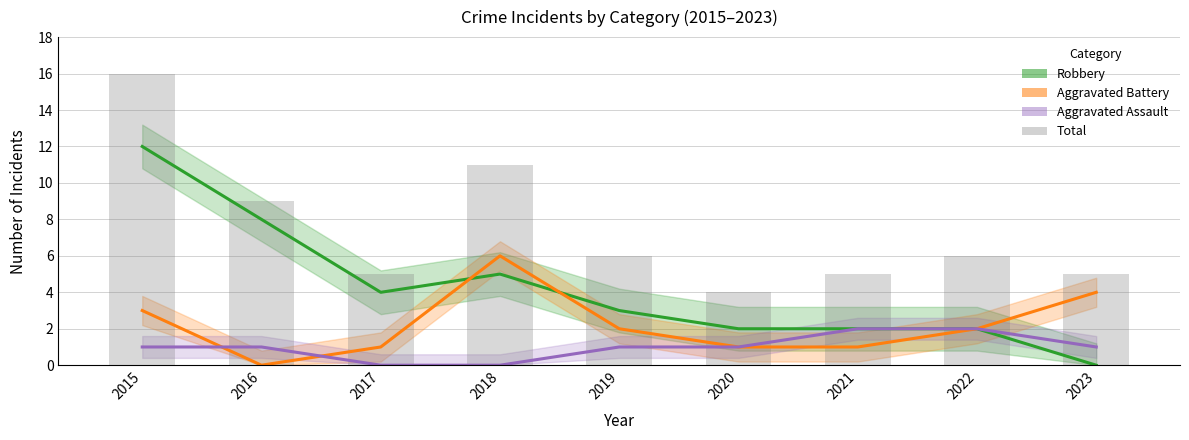

What are all the series names shown in the legend?

Robbery, Aggravated Battery, Aggravated Assault, Total